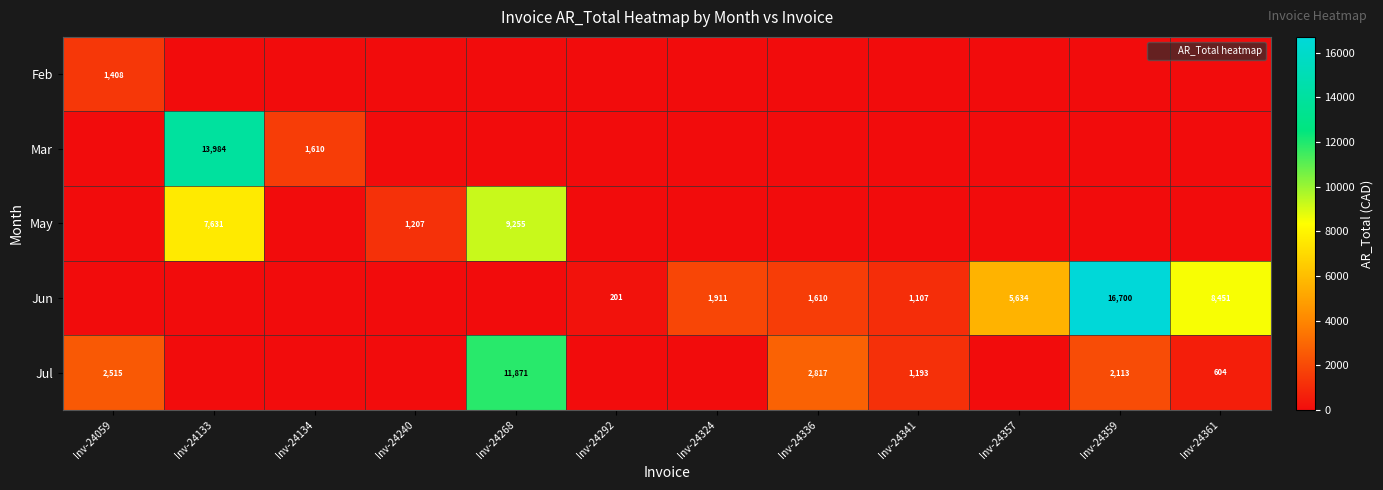

The value of Mar at Inv-24268 is -7471.0. True or false?

False